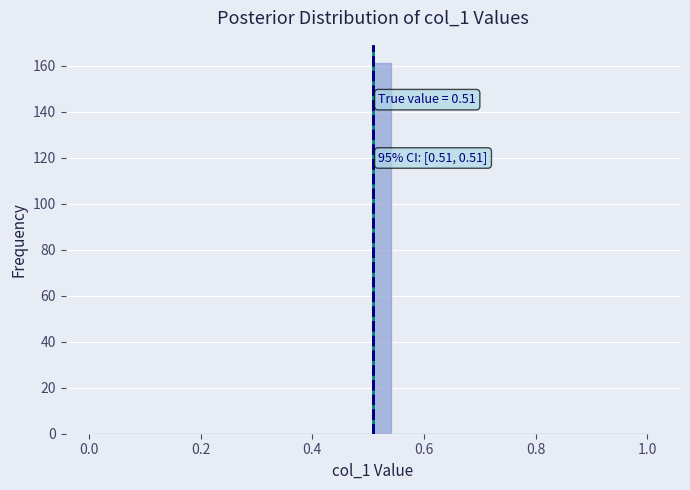

Read against the x-axis, roughly where is the centre of the tallest bar?

0.52